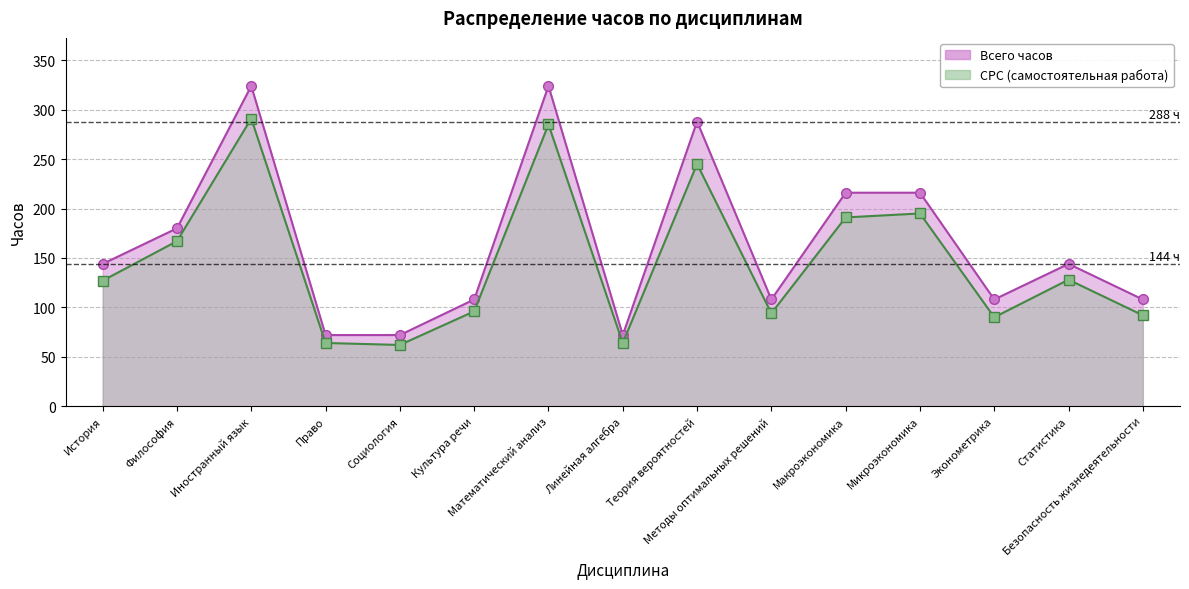

How many series are shown in this chart?

2